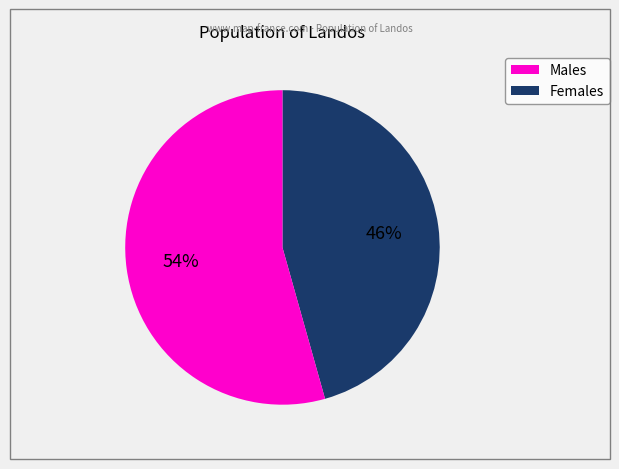

To the nearest percent, what is the average slice percentage?

50%